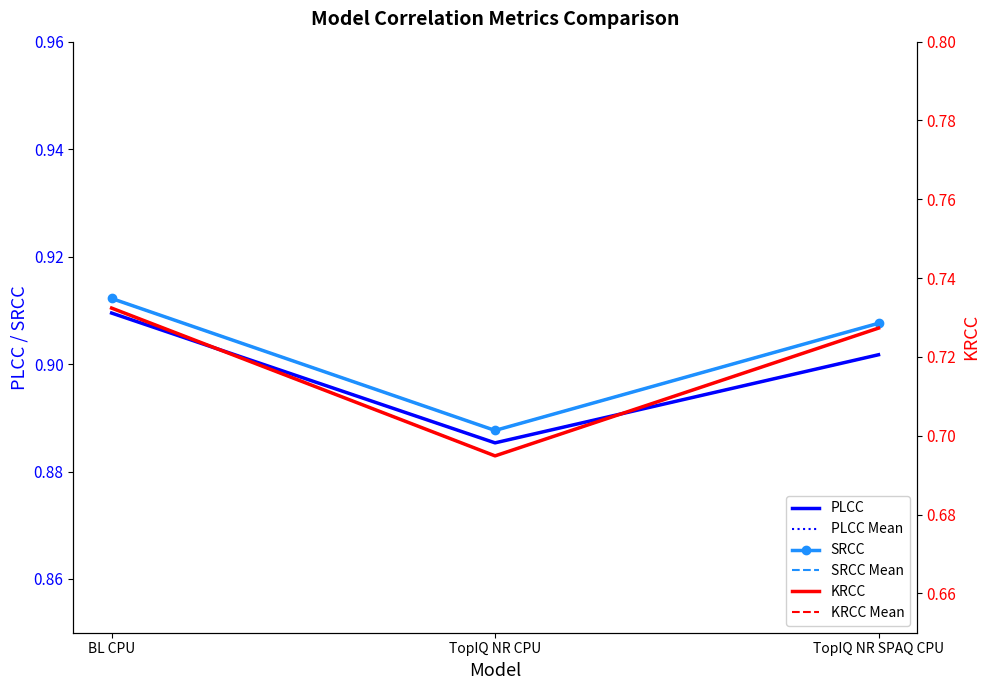

Which series changed the most between TopIQ NR CPU and TopIQ NR SPAQ CPU?

KRCC